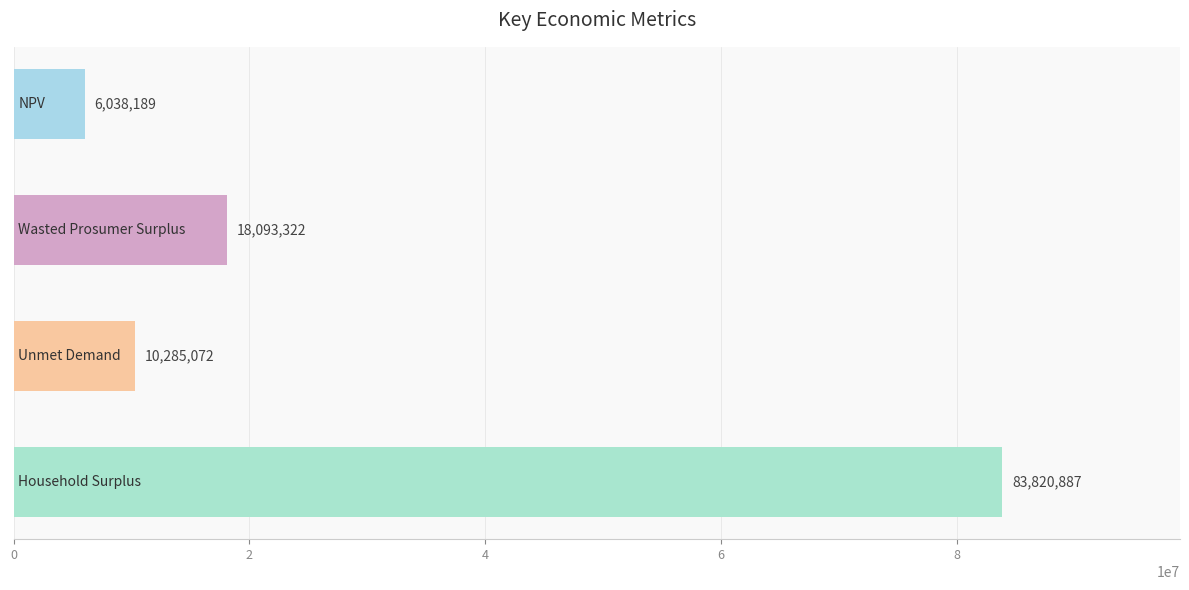

What is the value of the 2nd bar from the top?

18093321.8